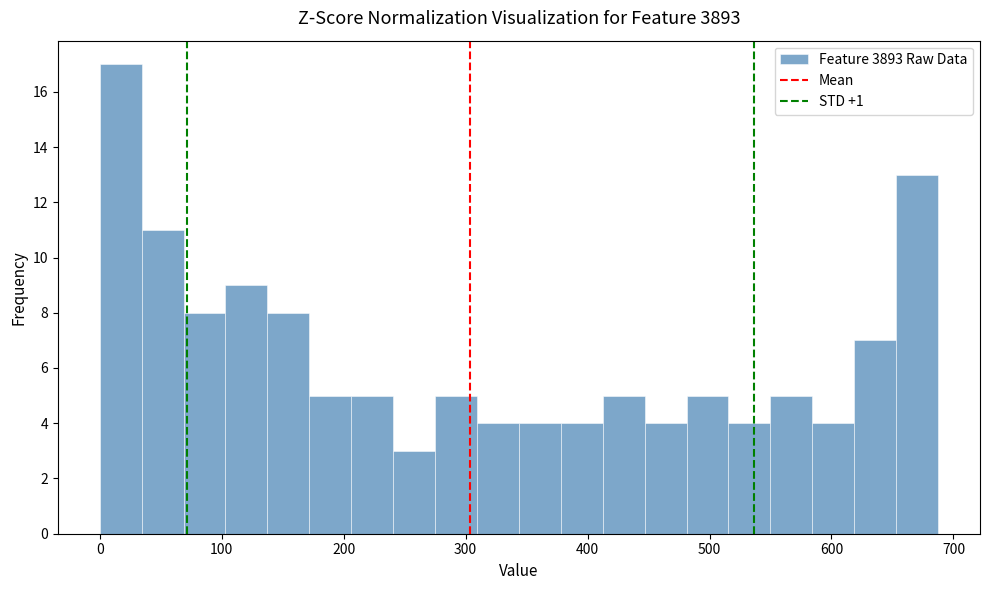

Around what value on the x-axis is the tallest bar? Give the approximate position of its centre, as read against the axis.

20